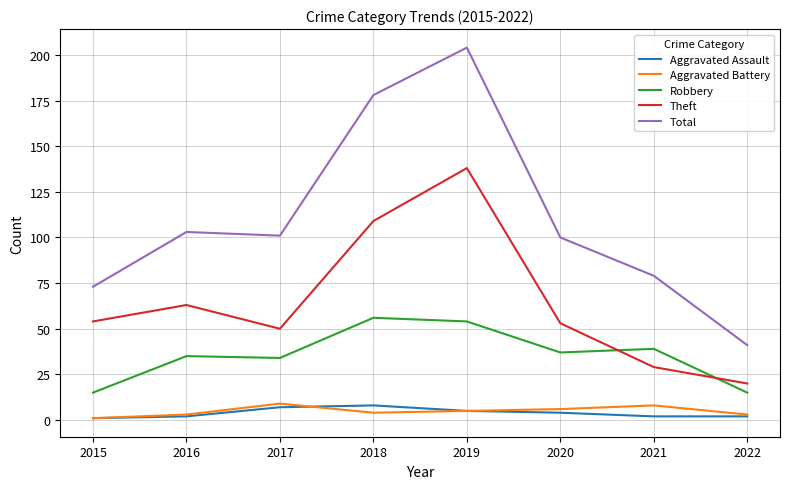

How many lines are shown in the chart?

5